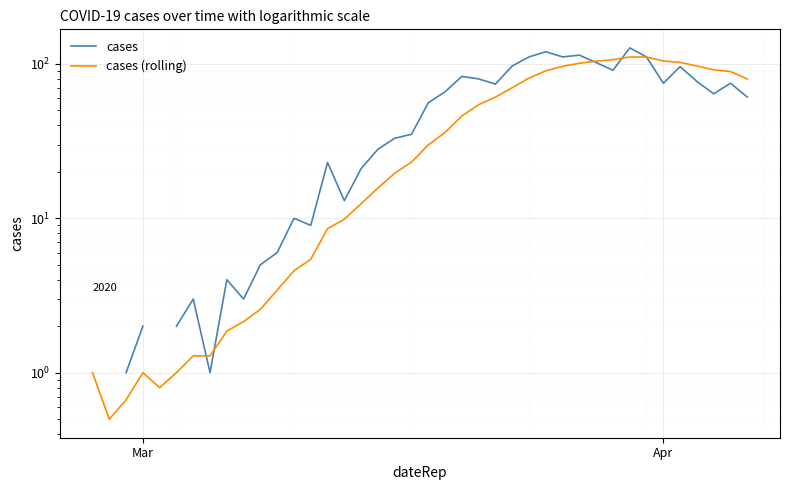

Where is the first local maximum for cases (rolling)?

Mar